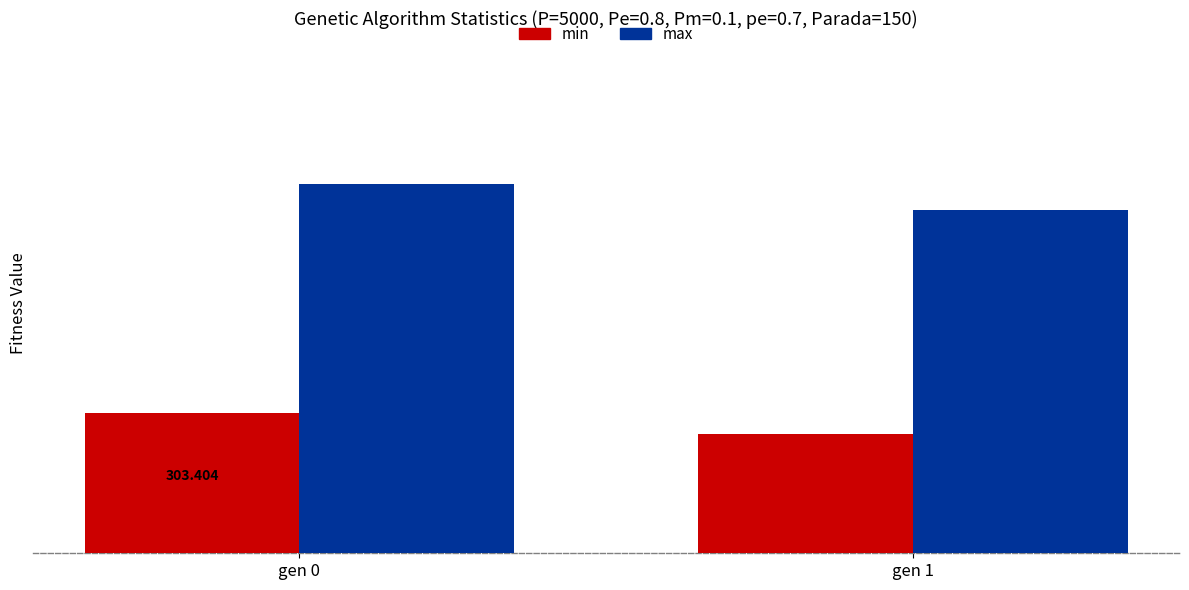

At which label is max closest to 316?

gen 1